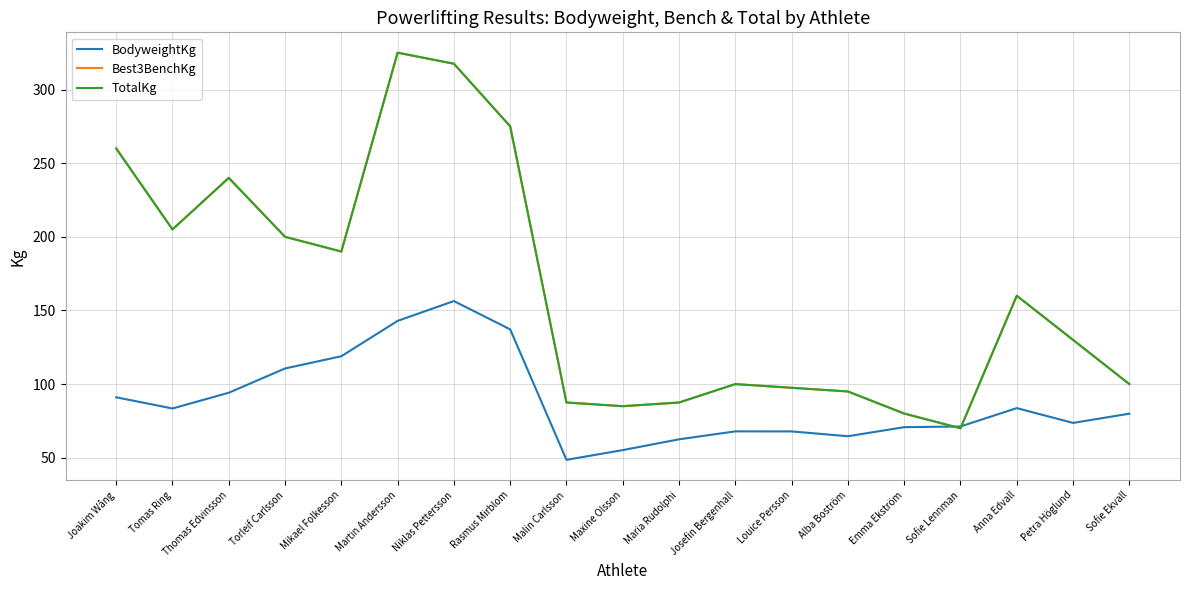

What is the difference between the TotalKg values at Sofie Ekvall and Alba Boström?

5.0